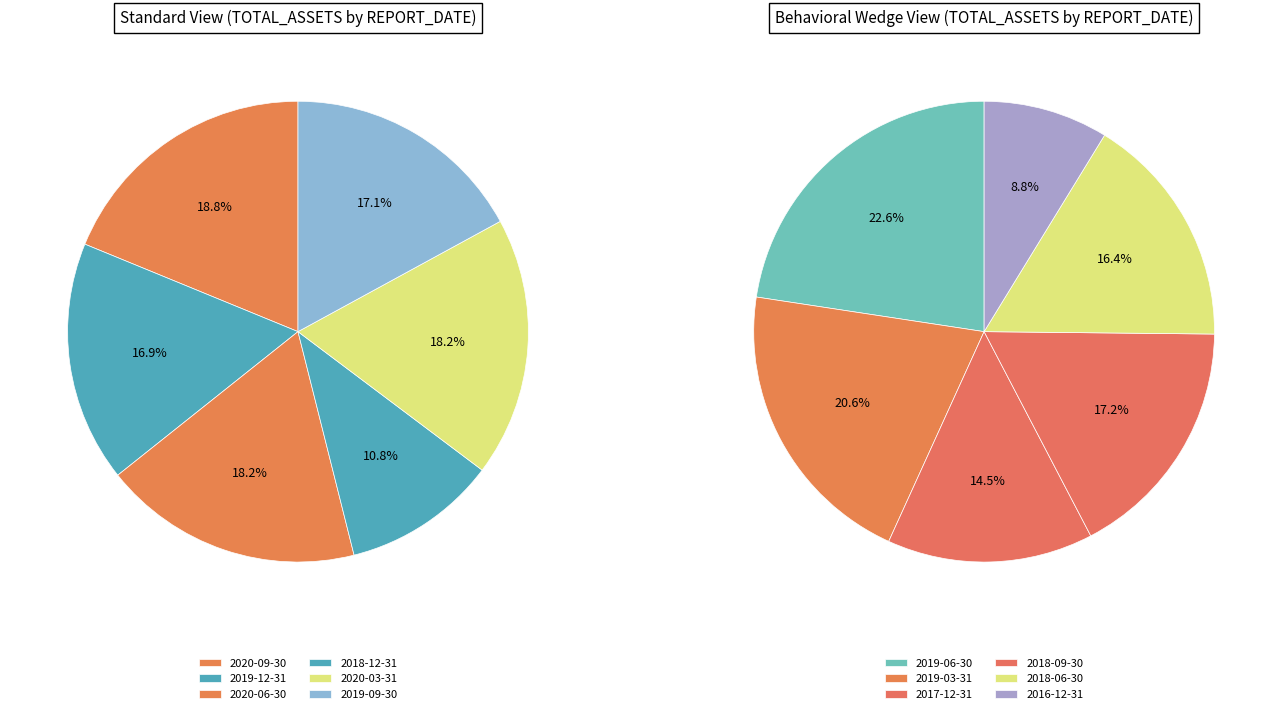

How many slices are in this pie chart?

12